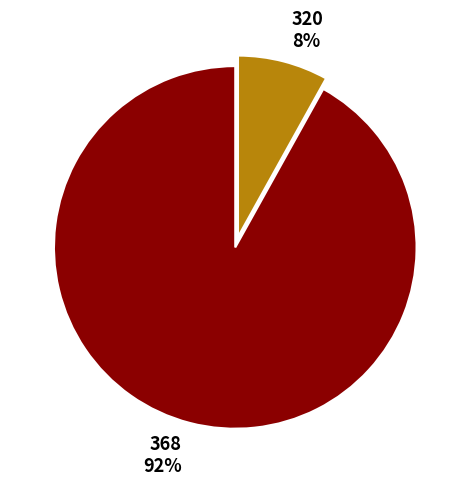

What is the smallest slice in the pie chart?

320